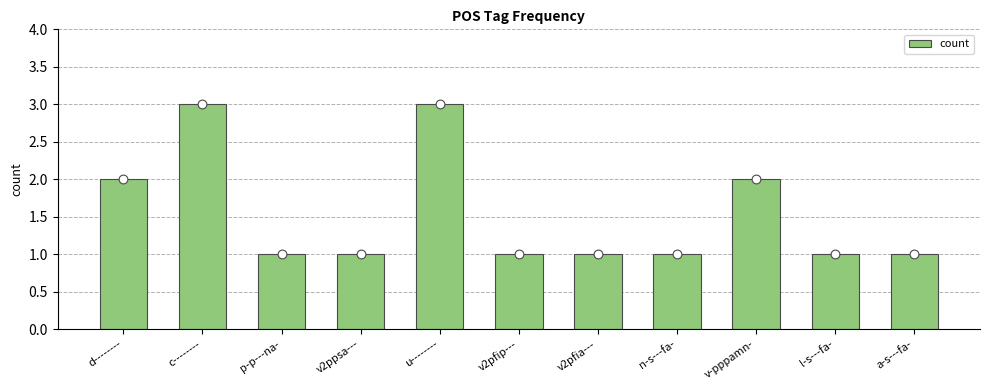

What is the change in value from d-------- to p-p---na-?

-1